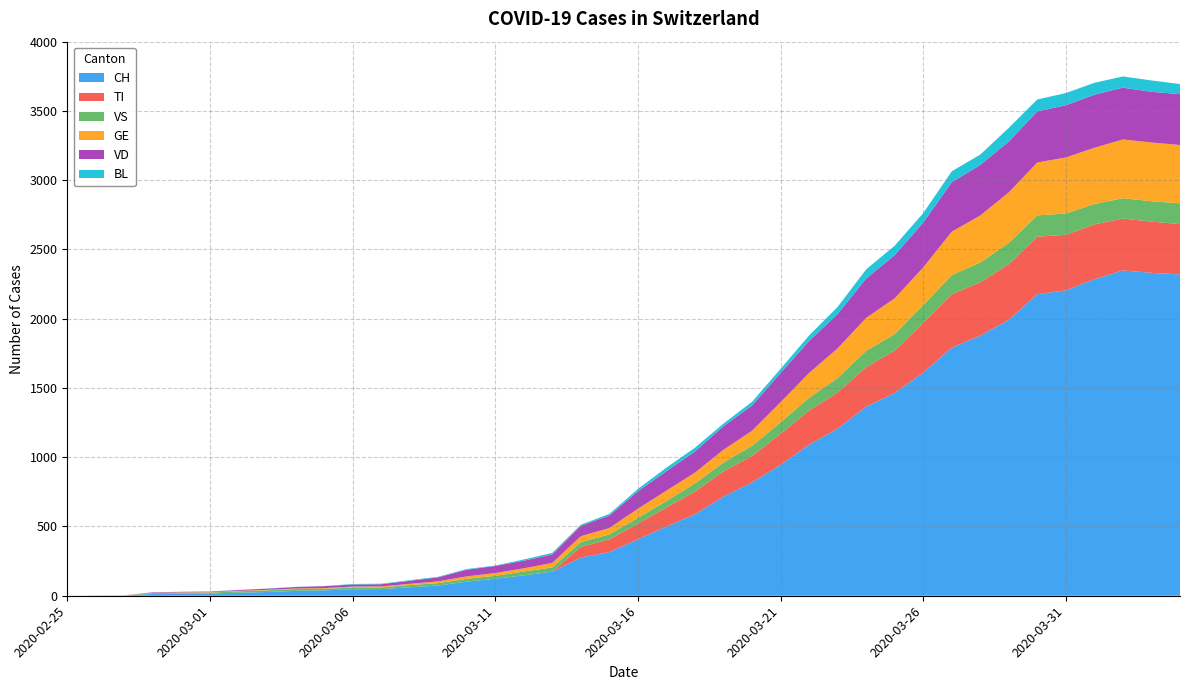

Reading left to right, list all the values displayed in this chart.

CH: 0	1	2	13	15	16	22	27	35	39	47	48	61	74	102	123	147	174	276	315	408	500	589	716	819	945	1091	1207	1365	1464	1611	1791	1878	1992	2177	2205	2285	2349	2331	2320
TI: 0	0	0	0	0	0	0	0	0	0	0	0	0	0	0	0	0	0	77	92	112	137	163	182	190	224	246	261	285	306	358	386	385	402	415	401	396	374	370	363
VS: 0	0	0	6	6	7	10	12	13	11	12	12	16	17	20	21	28	30	34	36	42	47	59	64	73	83	92	104	118	119	129	138	143	153	154	153	147	147	147	150
GE: 0	1	1	2	3	3	3	4	4	5	7	7	9	13	18	20	23	33	43	46	66	75	78	92	109	145	179	214	238	258	272	313	339	365	382	405	406	424	424	421
VD: 0	0	0	4	4	4	6	8	11	14	15	16	22	29	48	51	55	61	75	90	126	140	153	170	182	211	231	248	284	312	324	357	365	367	369	377	383	374	366	367
BL: 0	0	0	0	1	1	1	1	1	1	4	4	4	4	5	3	9	12	8	12	17	26	27	19	27	30	40	51	66	68	68	79	75	99	86	88	86	81	82	73